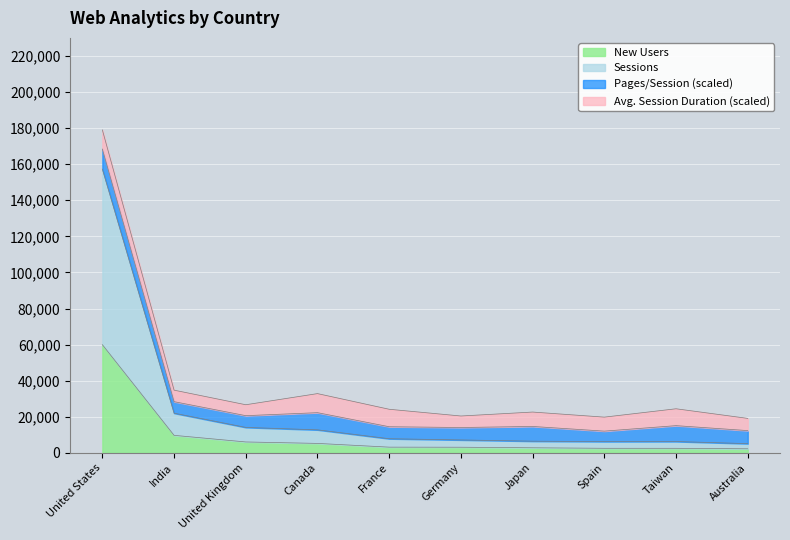

At which category is the sum across all series the highest?

United States